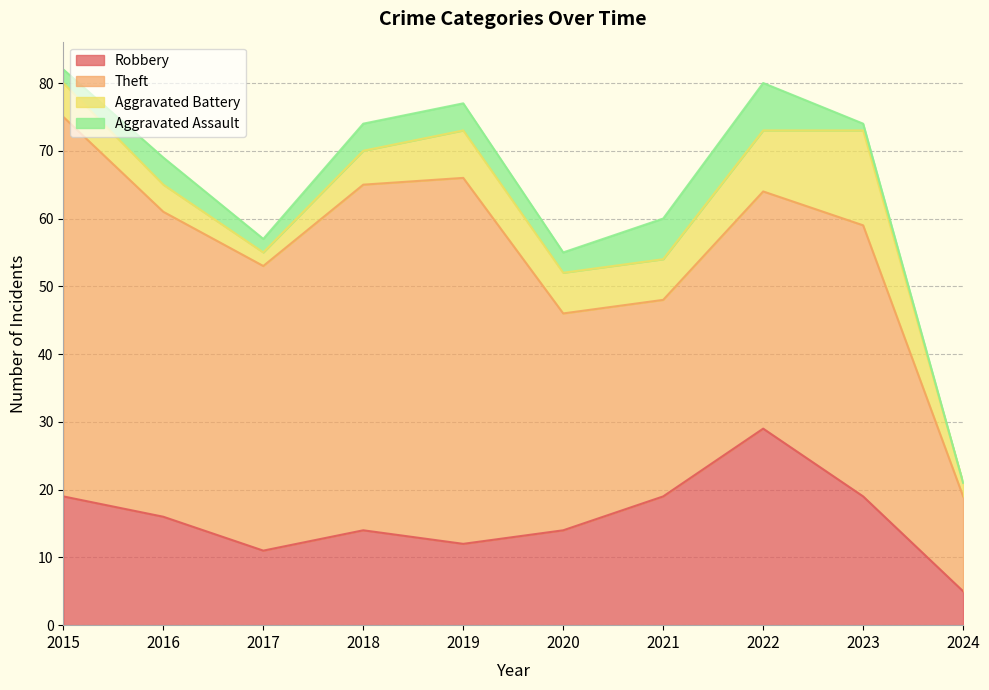

What is the difference between the Theft values at 2023 and 2017?

2